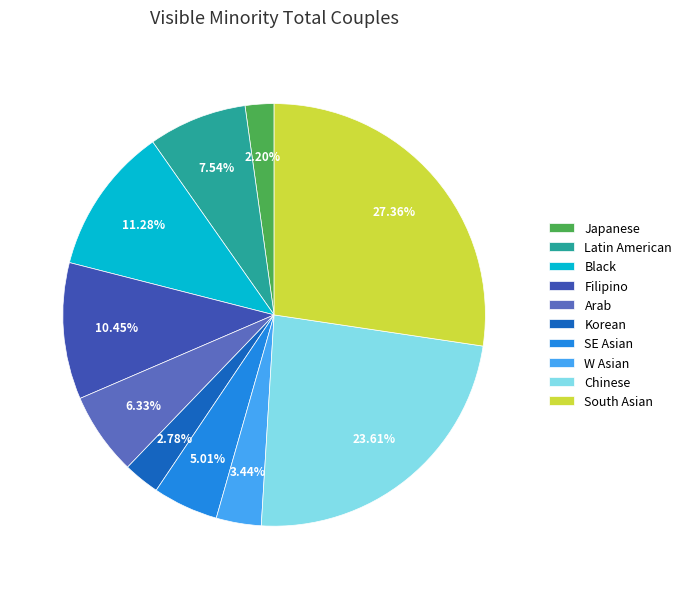

How much of the chart is everything except W Asian?

96.6%